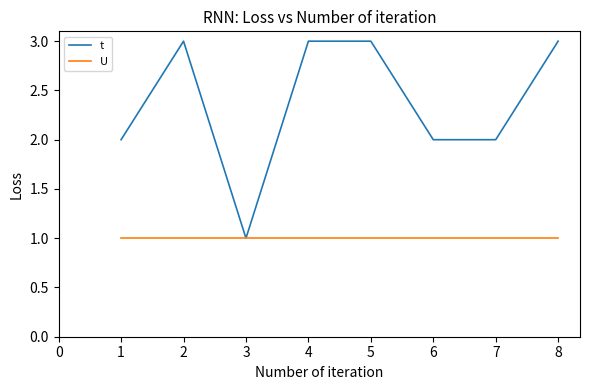

Is it true that t equals 1 at 3?

True